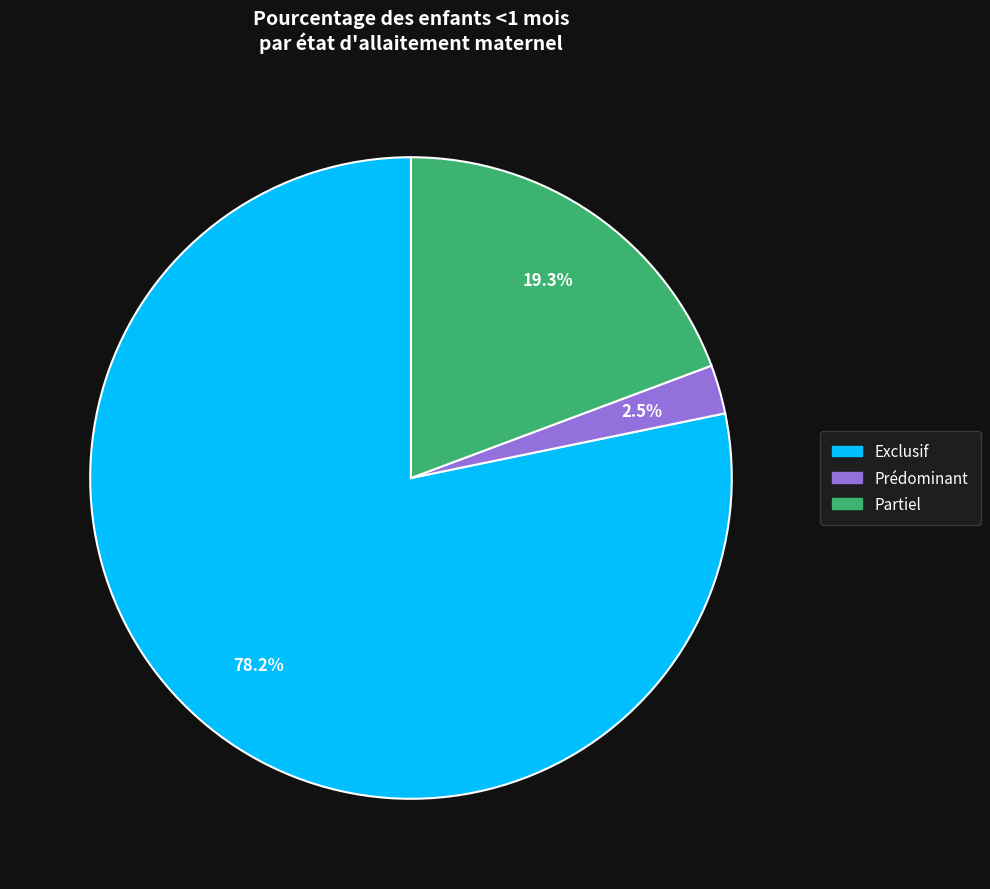

Does any single category account for the majority?

Yes